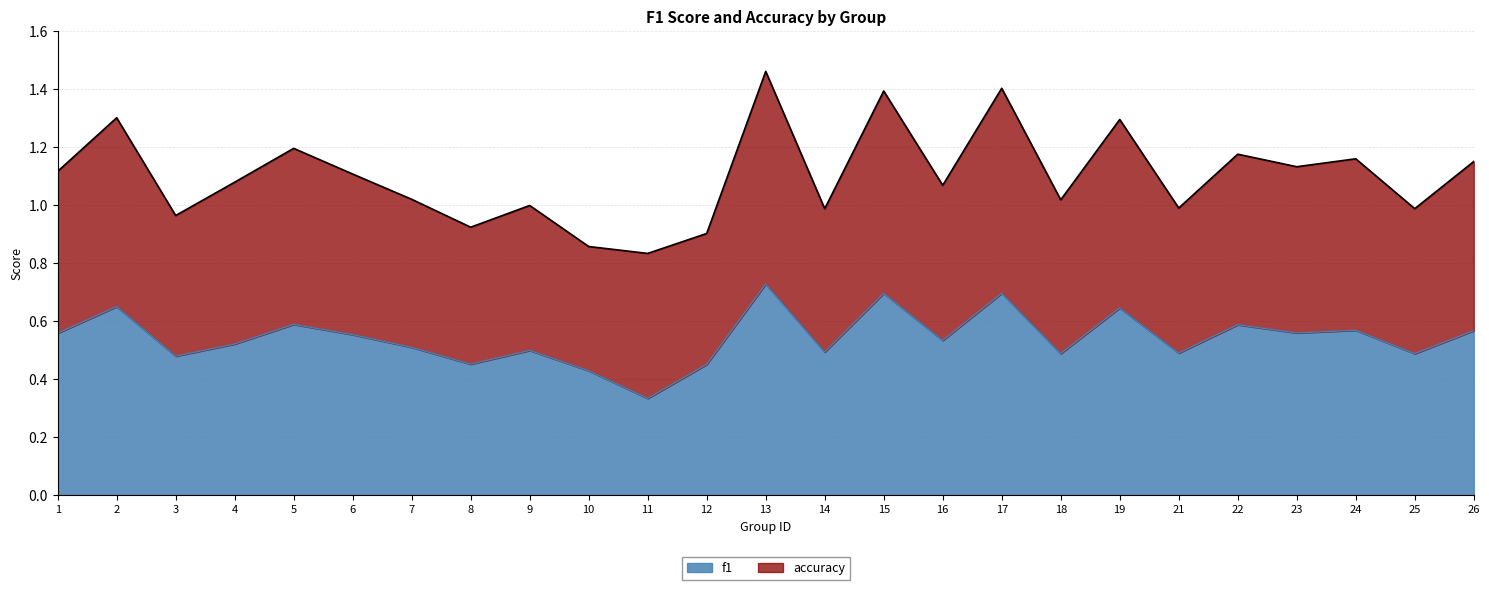

At which category does the chart reach its peak across all series?

13